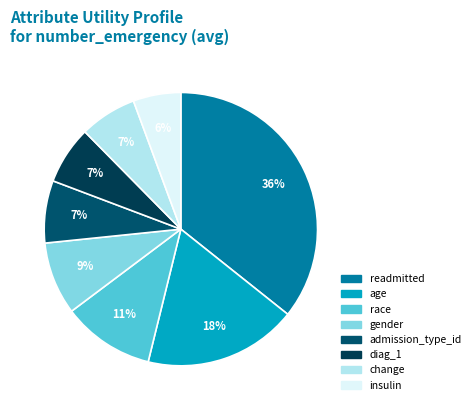

To the nearest percent, what is the difference between the largest and smallest slice percentages?

30%